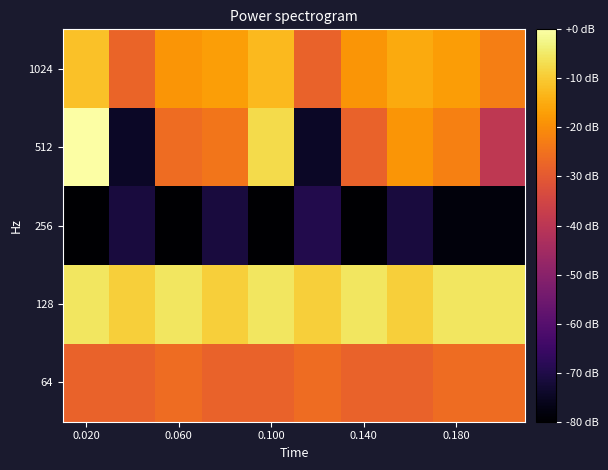

Count the number of data series in this chart.

5